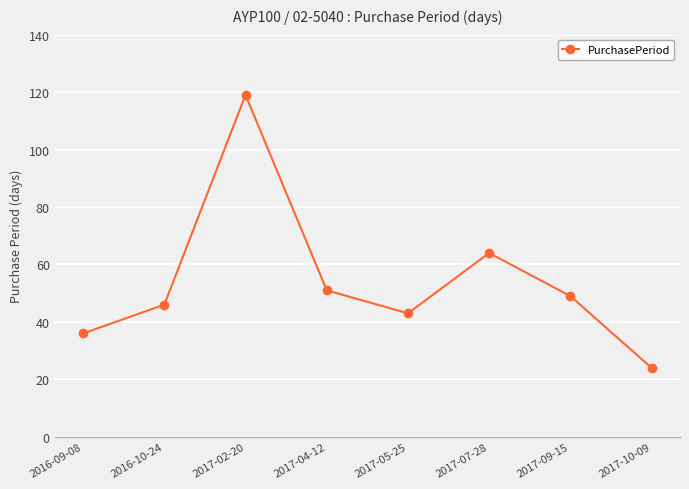

How many points are lower than both their immediate neighbors (excluding endpoints)?

1